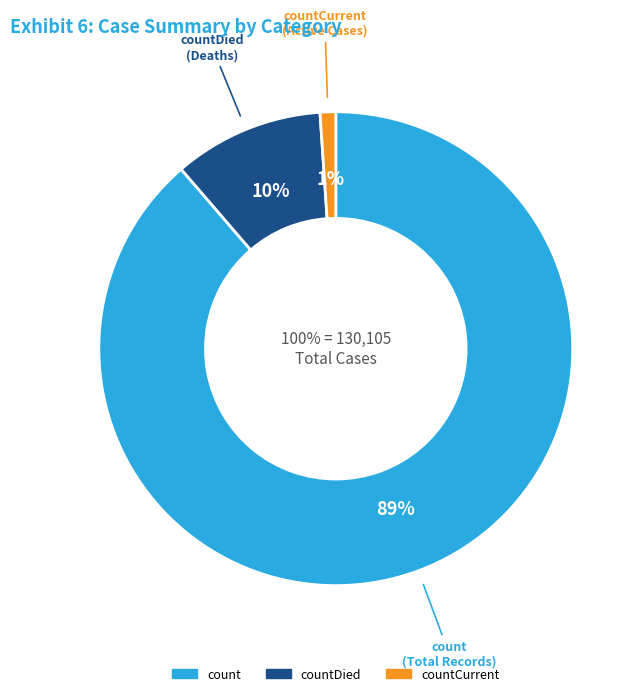

Which slice is the smallest?

countCurrent